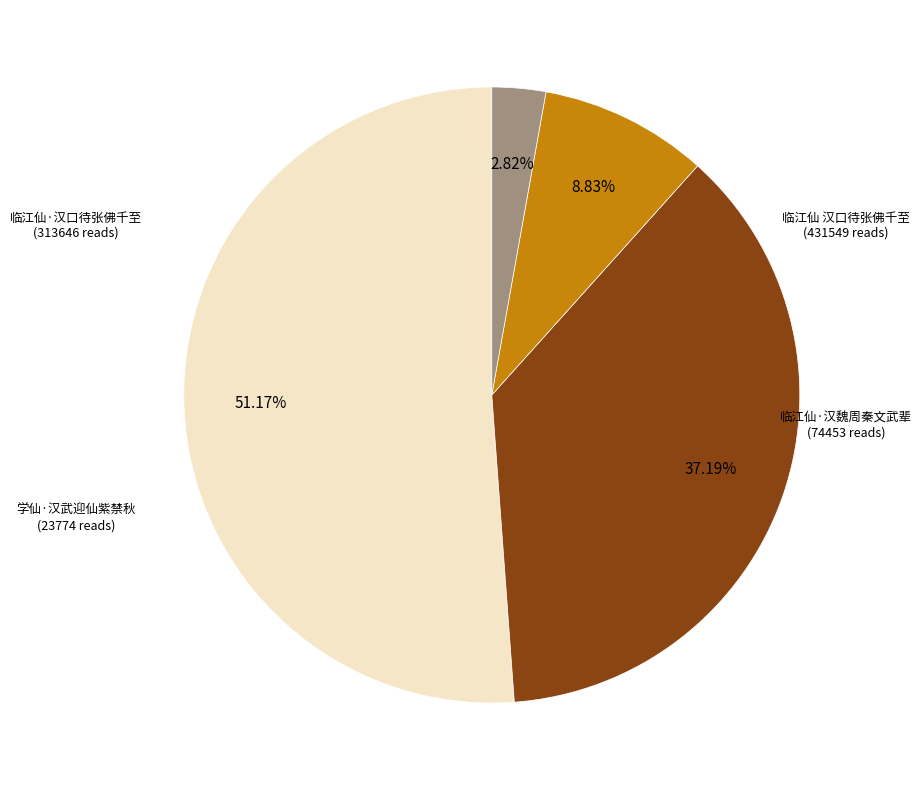

Is there any slice that represents more than half of the pie?

Yes